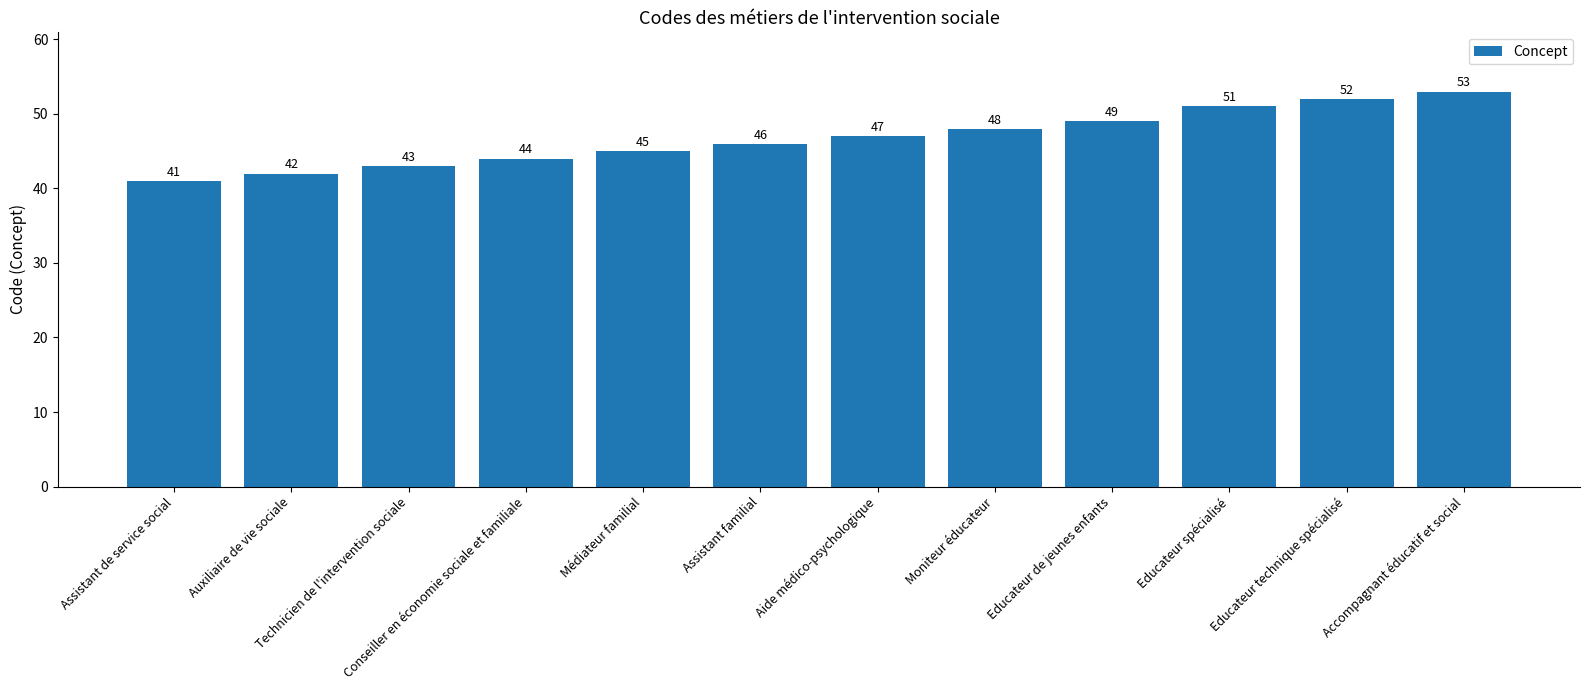

What is the greatest value displayed?

53